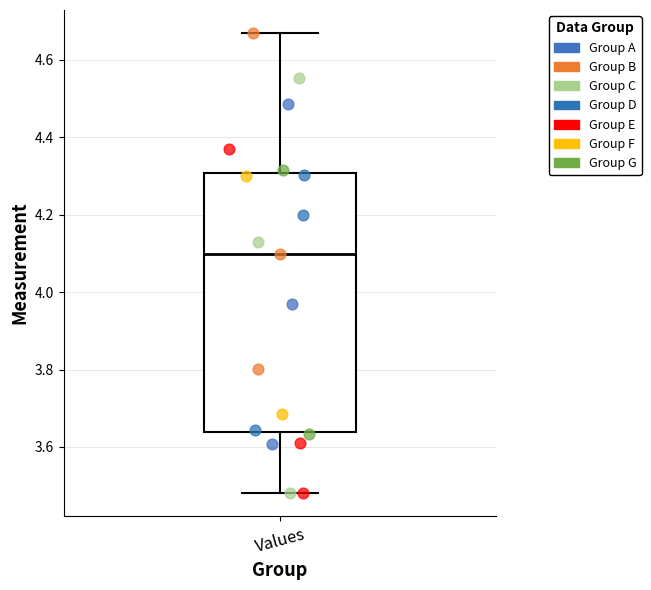

Where does the median line of the box for Values sit on the y-axis? The values are not printed on the chart, so give them approximately, as read against the axis.

4.10